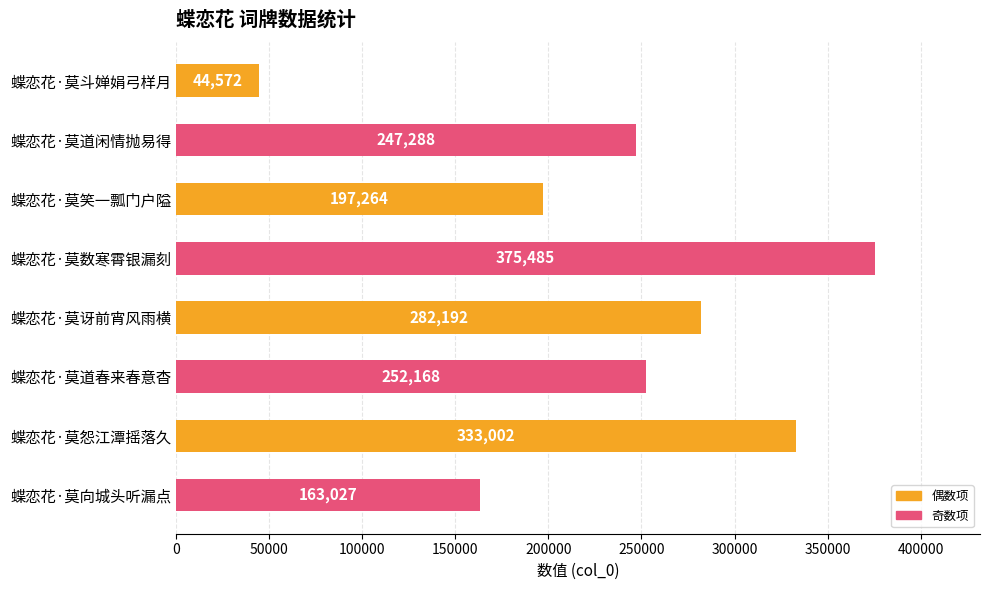

The value at 蝶恋花·莫向城头听漏点 is 40518. True or false?

False